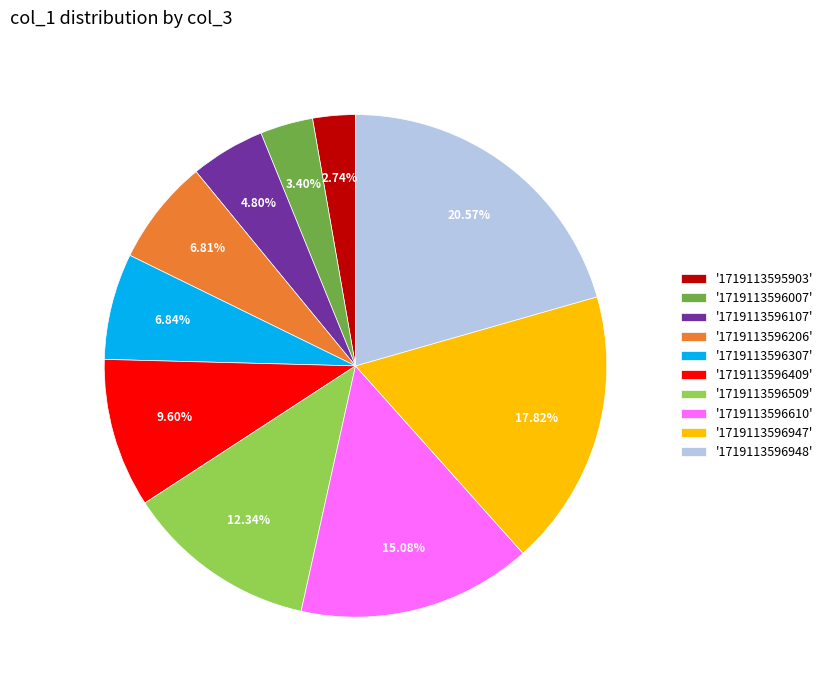

Is the sum of '1719113596409' and '1719113595903' greater than half?

No